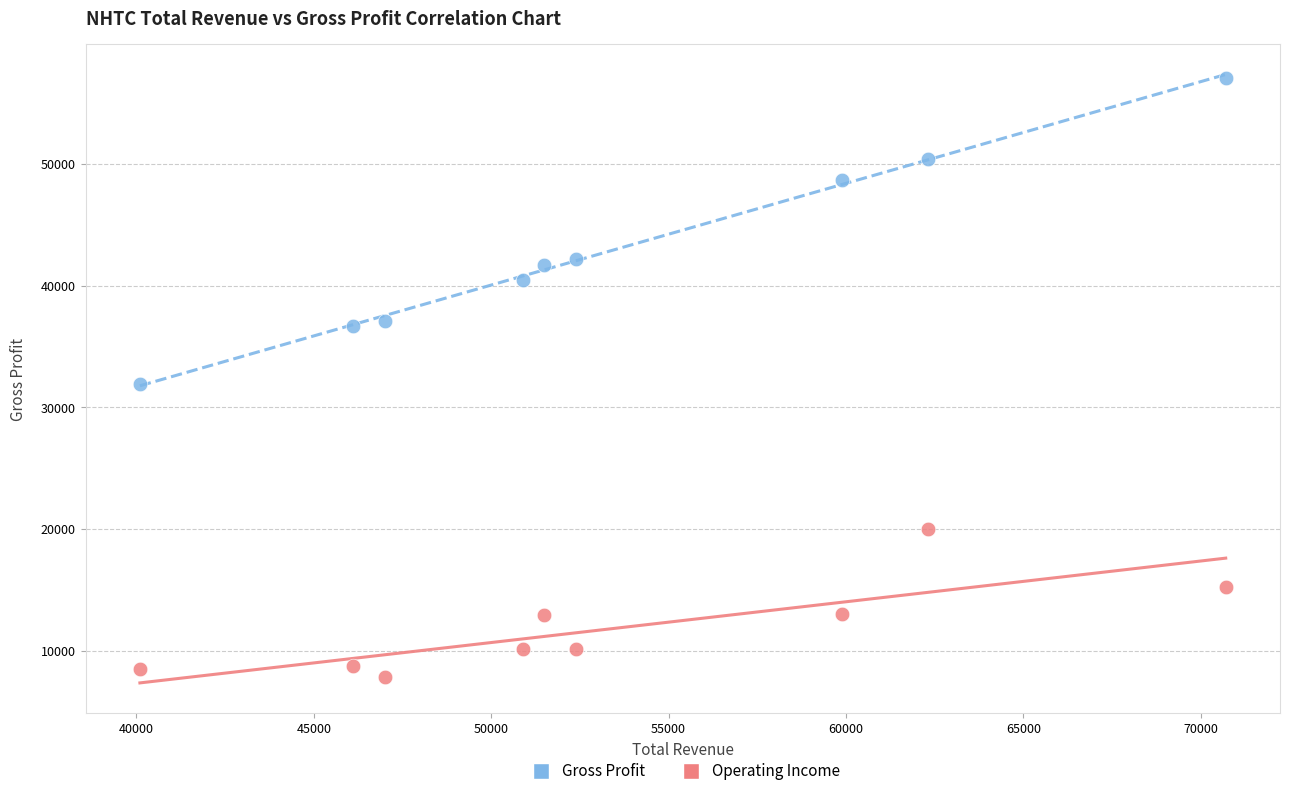

What is the X range (max minus min) for the scatter plot?

30600